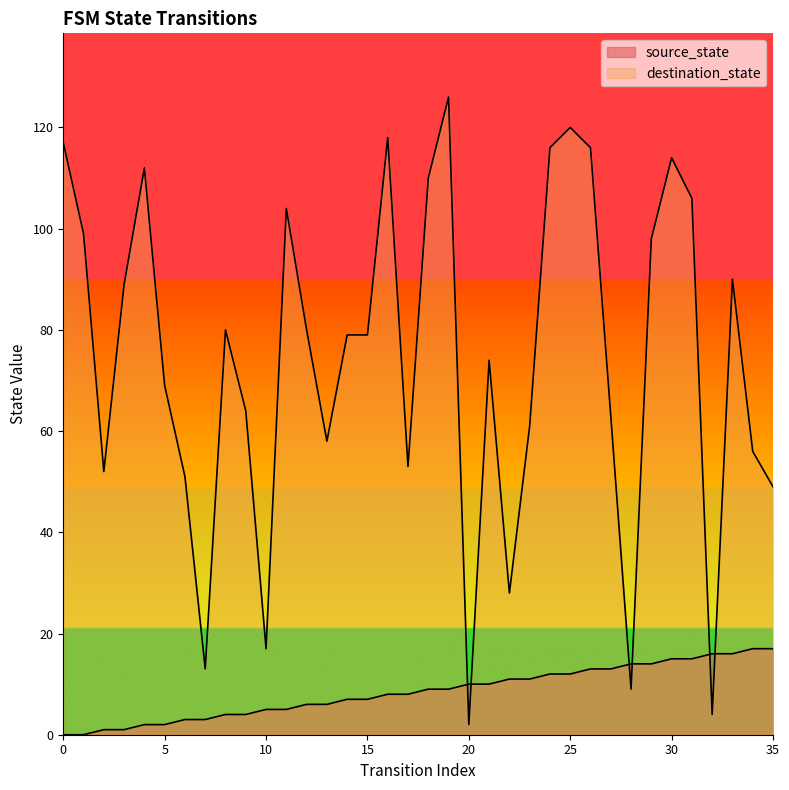

Where is source_state nearest to the value 8?

16